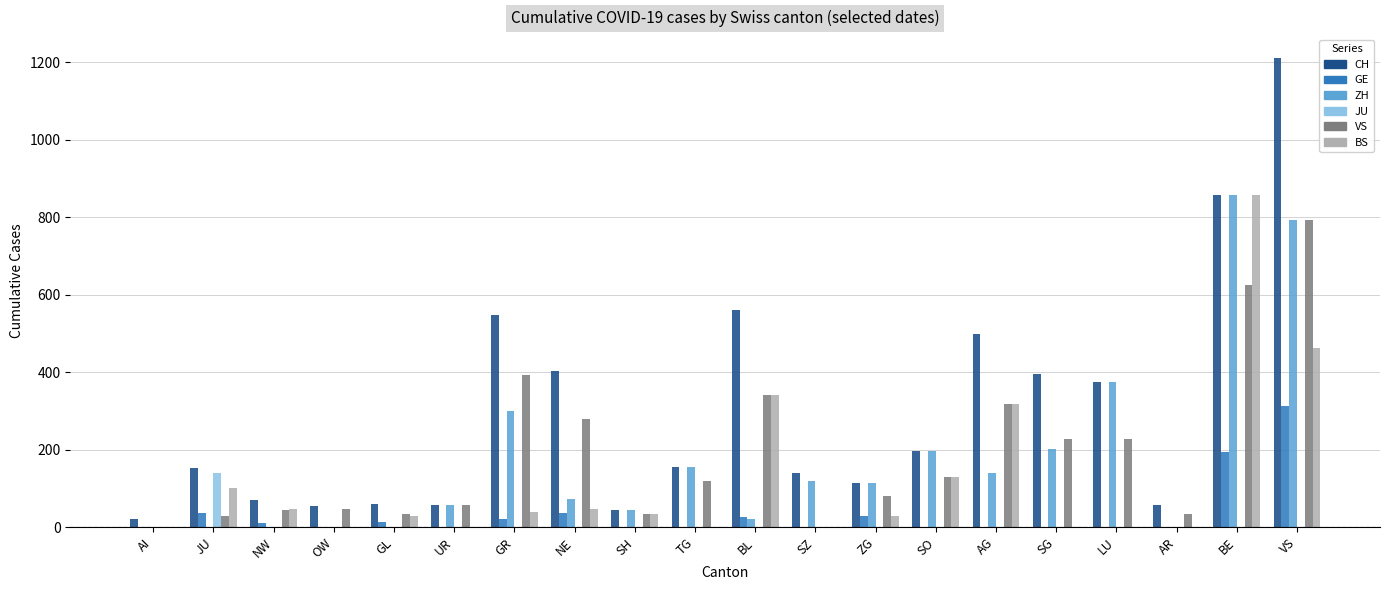

How many series are shown in this chart?

6